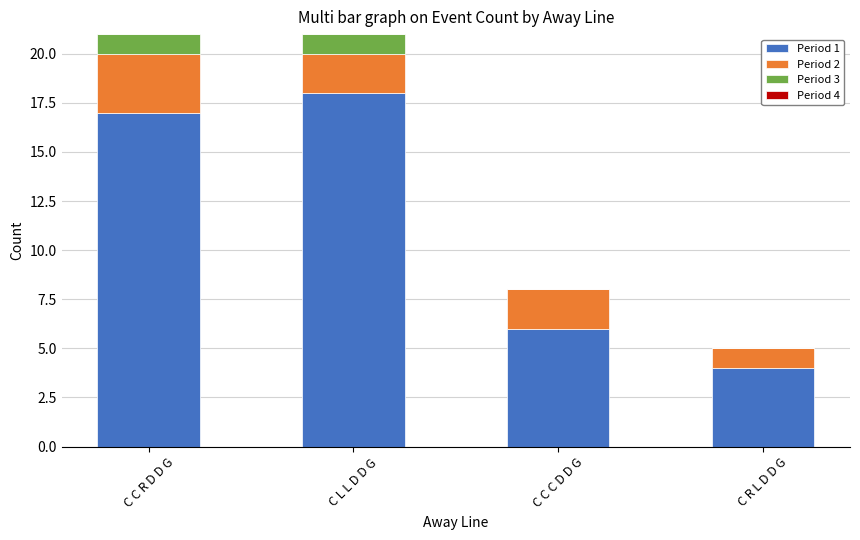

Reading right to left, what are the values for Period 1?

C R L D D G=4	C C C D D G=6	C L L D D G=18	C C R D D G=17